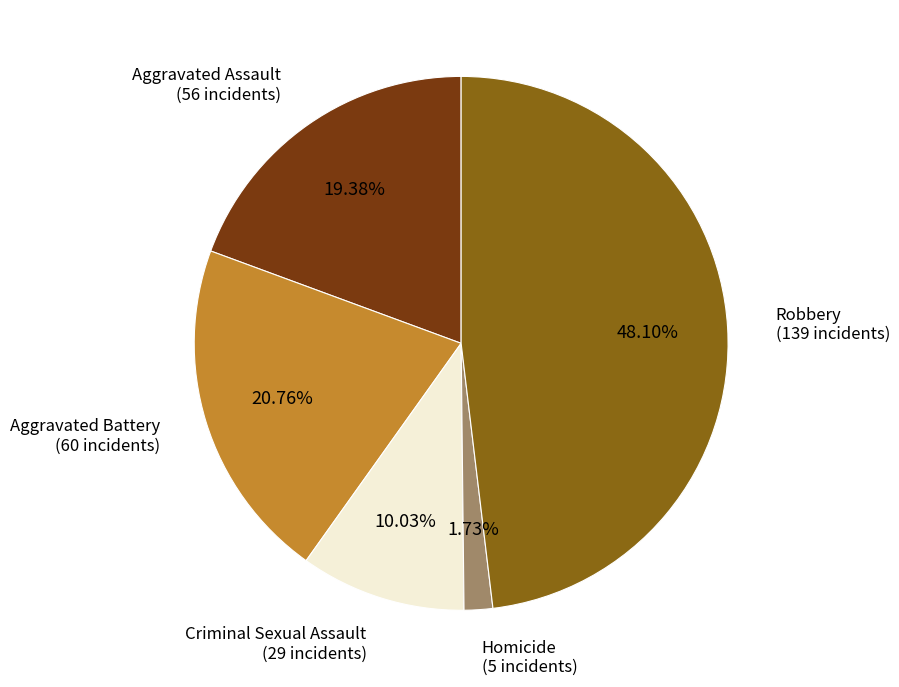

Is Robbery the majority of the pie?

No